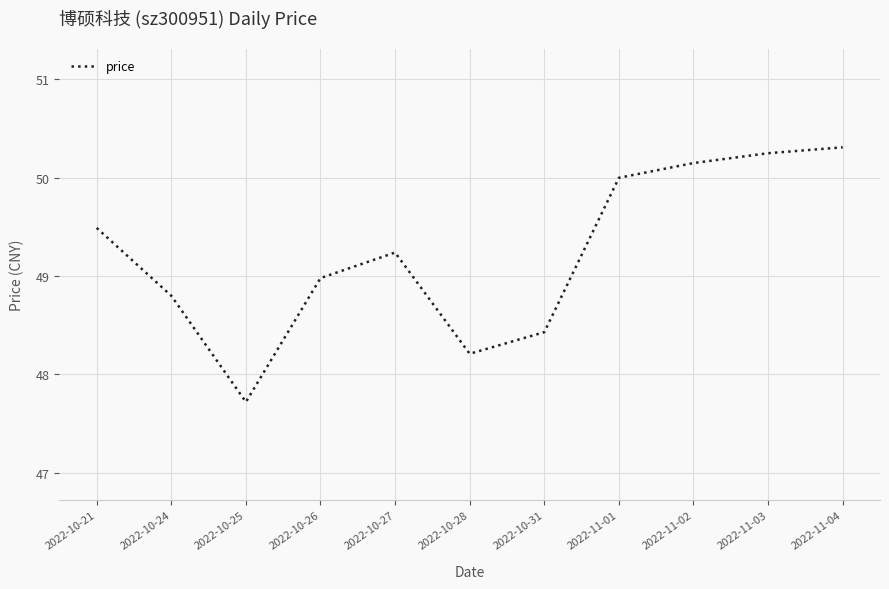

What value does the data have at 2022-10-27?

49.2